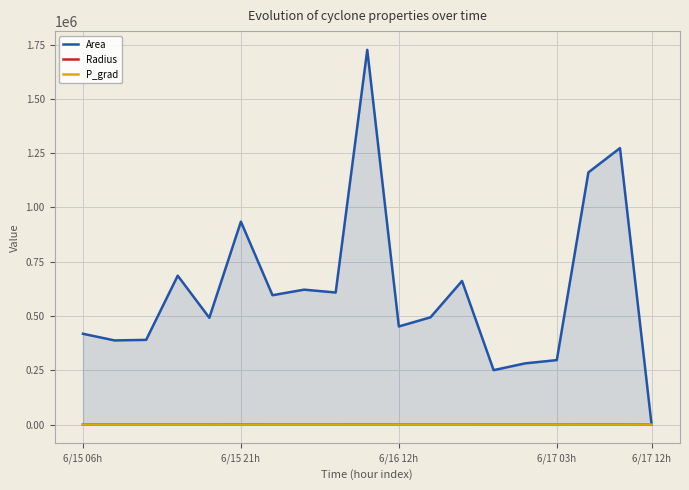

What value does the Area series have at 6/15 21h?

934375.0